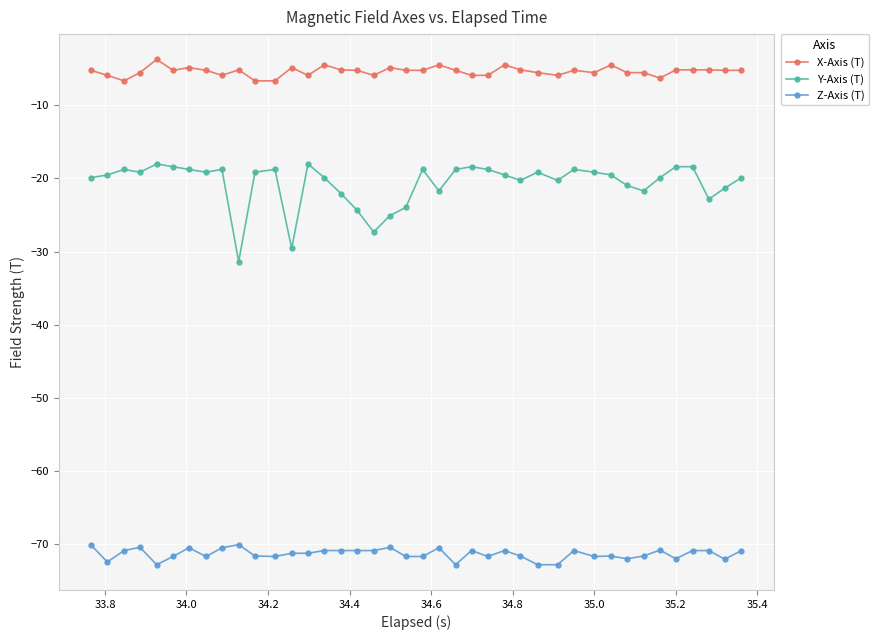

What is the highest value of the Y-Axis (T) series?

-18.0